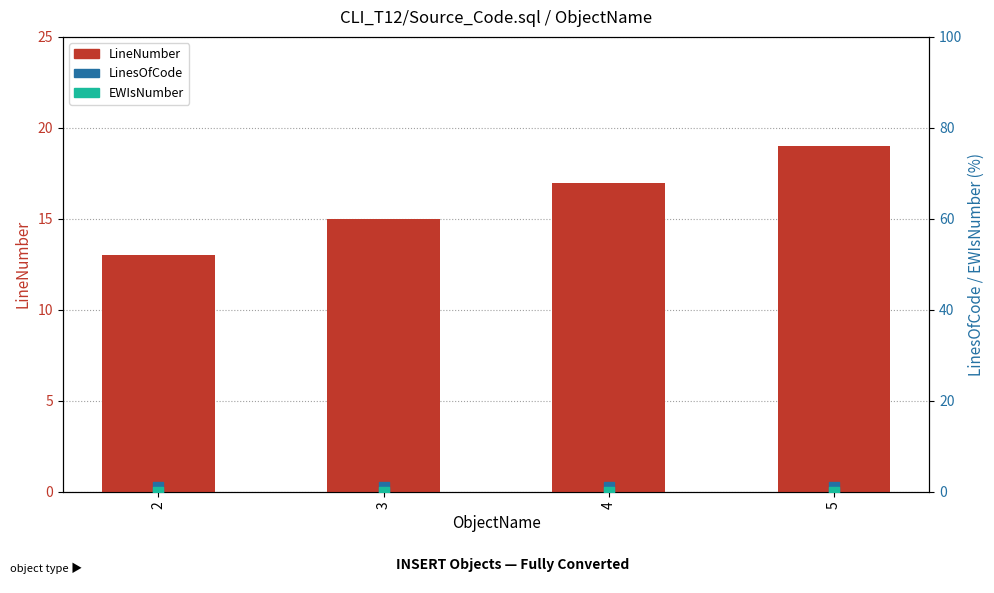

Is the value of LineNumber at 5 greater than the value of LinesOfCode at 4?

Yes